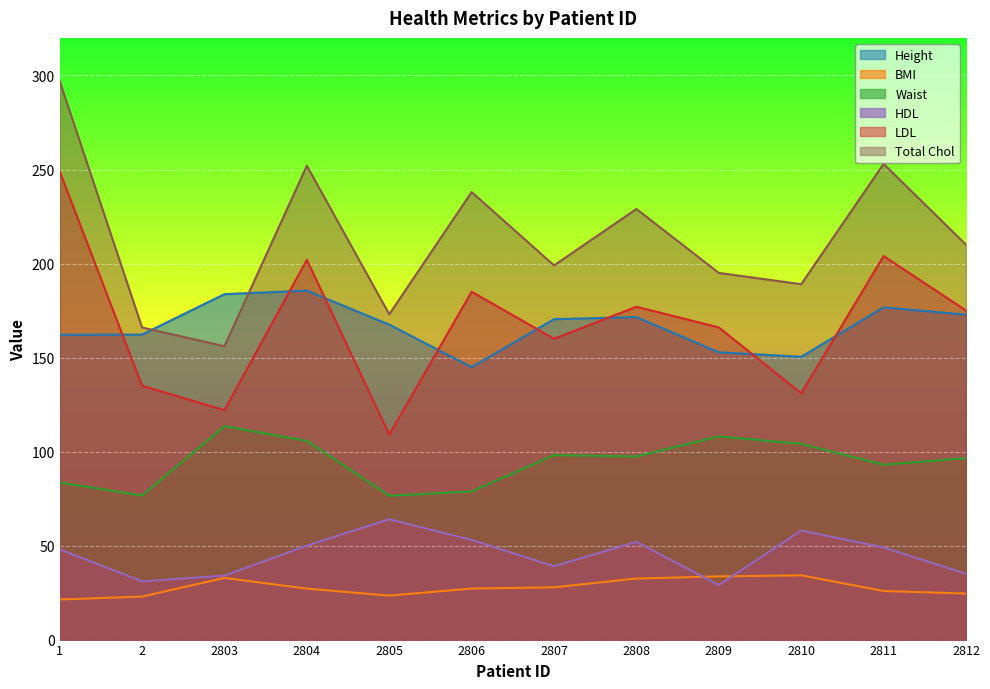

In BMI, how many points are higher than both neighbors (excluding endpoints)?

2